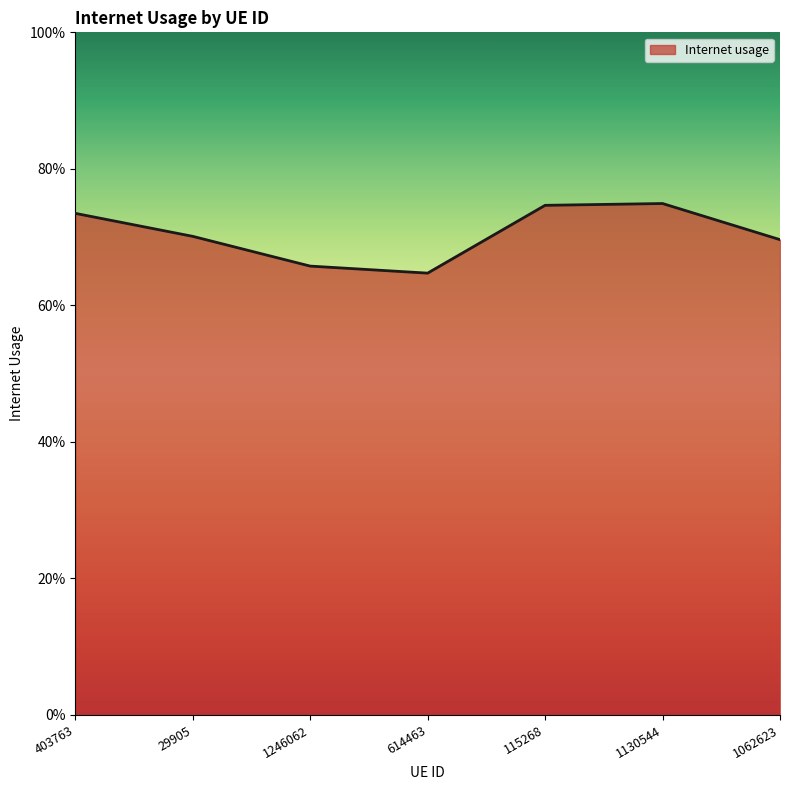

Does the chart display data point markers on the line(s)?

No